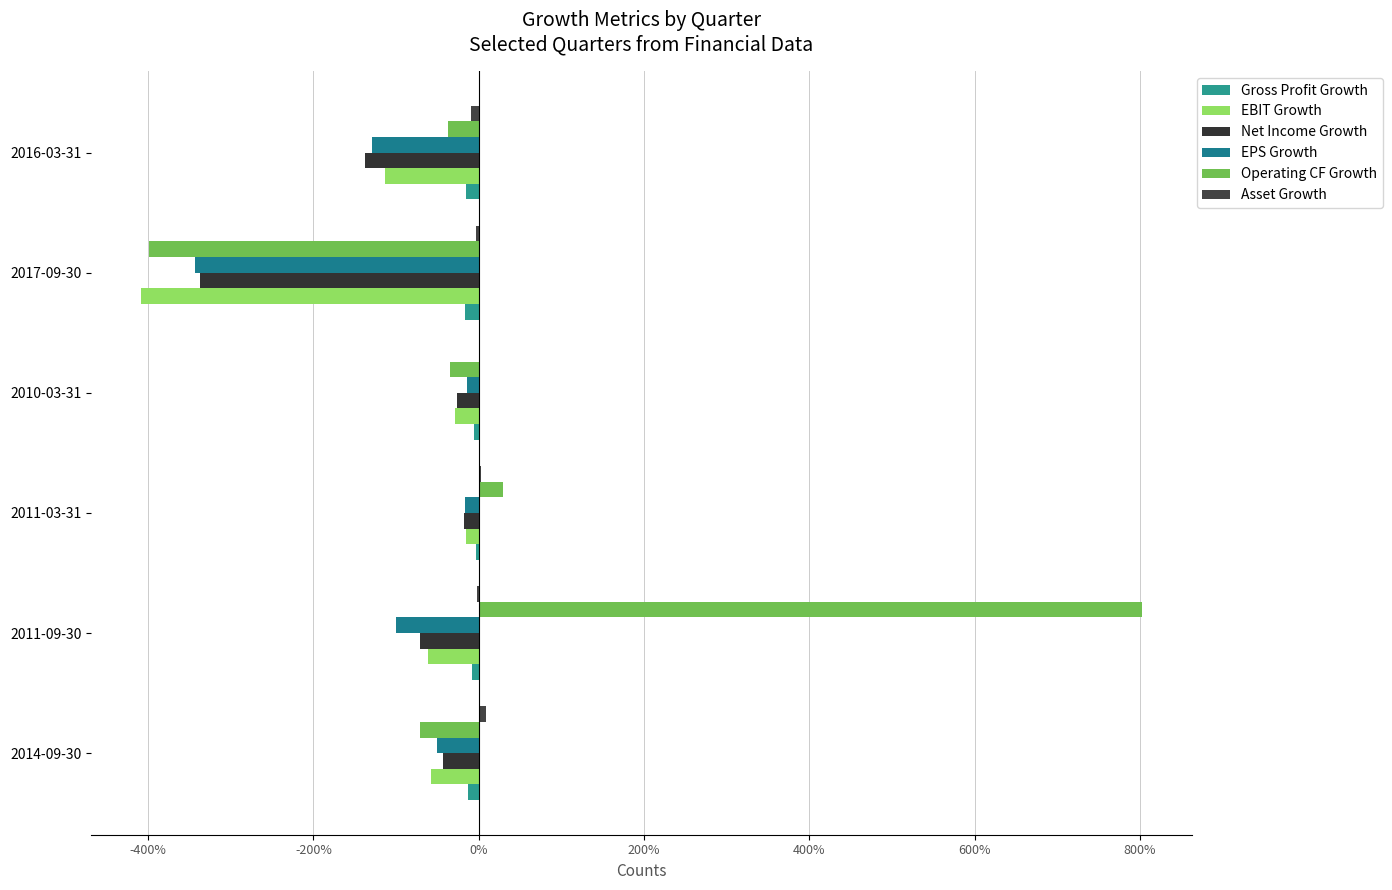

What is the difference between the maximum and minimum values in the Gross Profit Growth series?

0.1